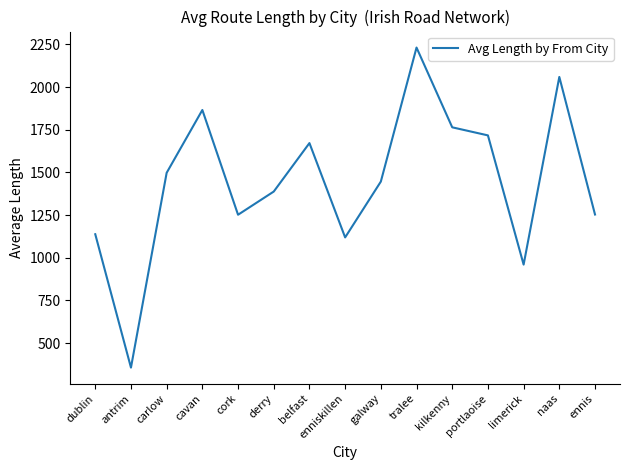

What is the minimum value shown in the chart?

356.0